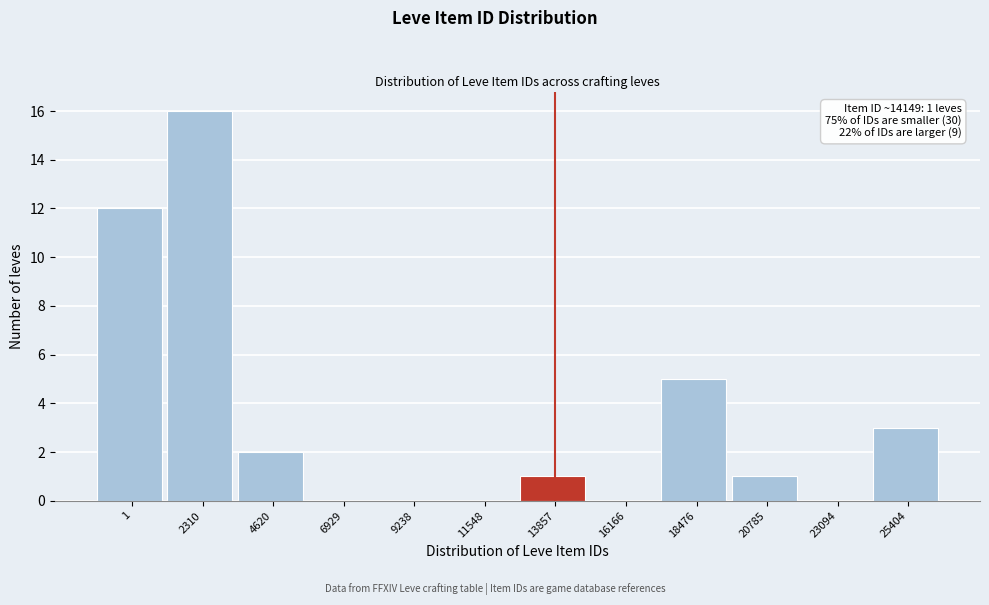

Reading left to right, transcribe all the data shown in this chart.

1=12	2310=16	4620=2	6929=0	9238=0	11548=0	13857=1	16166=0	18476=5	20785=1	23094=0	25404=3